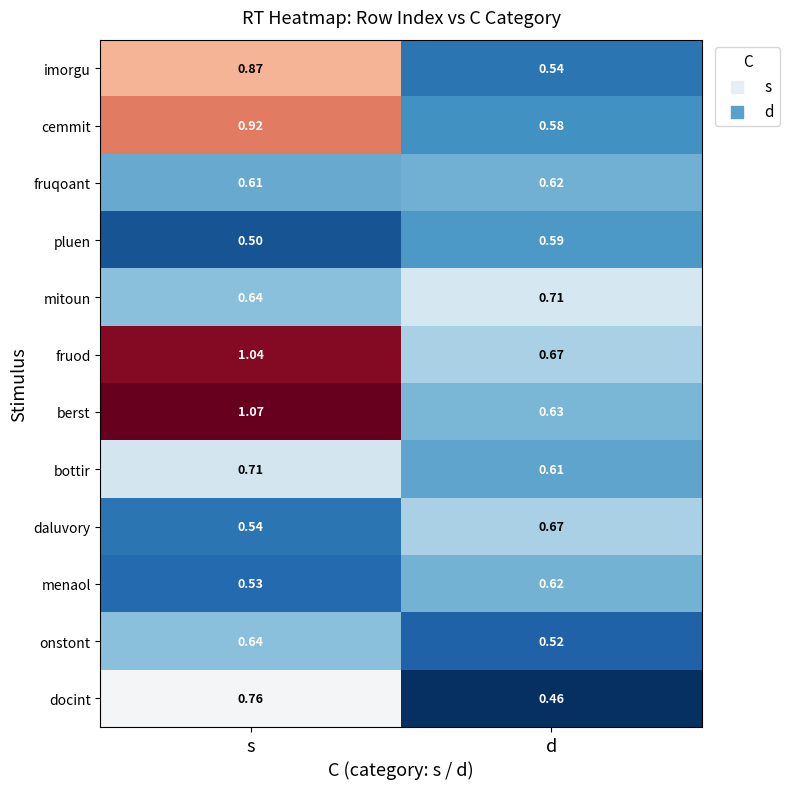

Which series has the largest range (max minus min)?

berst